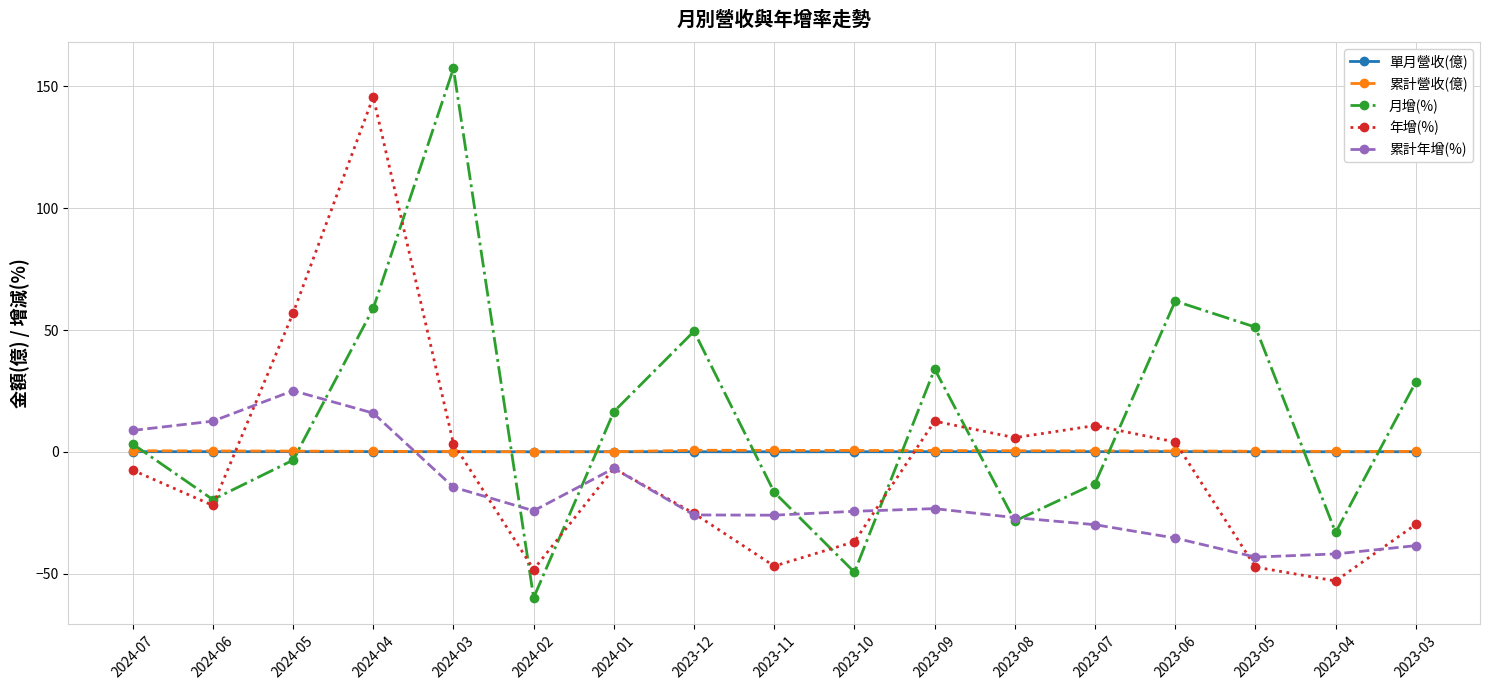

True or false: 累計年增(%) has more than 0 interior local peaks.

True